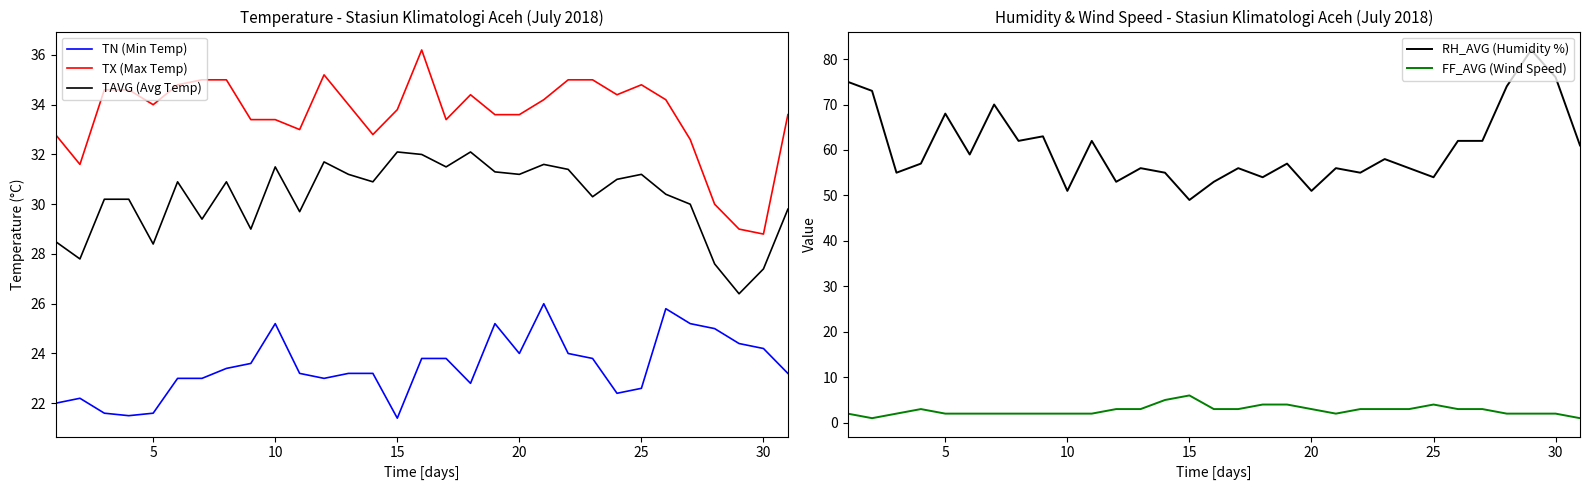

Rank the series by their maximum value, from highest to lowest.

RH_AVG (Humidity %), TX (Max Temp), TAVG (Avg Temp), TN (Min Temp), FF_AVG (Wind Speed)